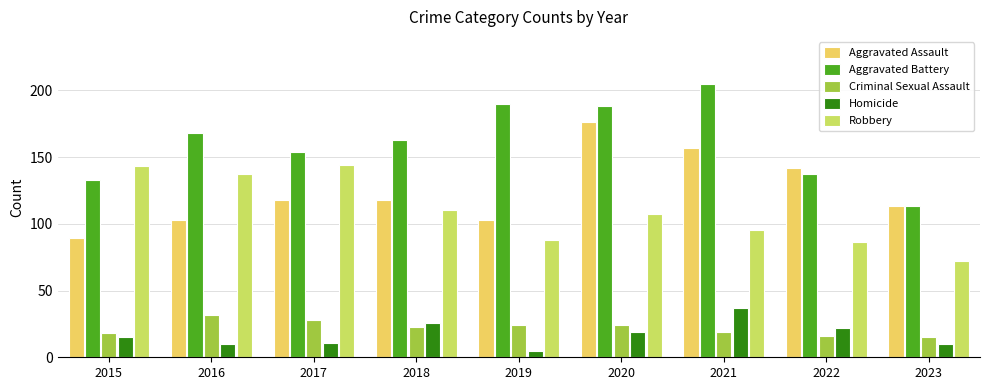

Reading left to right, list all the values displayed in this chart.

Aggravated Assault: 89	103	118	118	103	176	157	142	113
Aggravated Battery: 133	168	154	163	190	188	205	137	113
Criminal Sexual Assault: 18	32	28	23	24	24	19	16	15
Homicide: 15	10	11	26	5	19	37	22	10
Robbery: 143	137	144	110	88	107	95	86	72